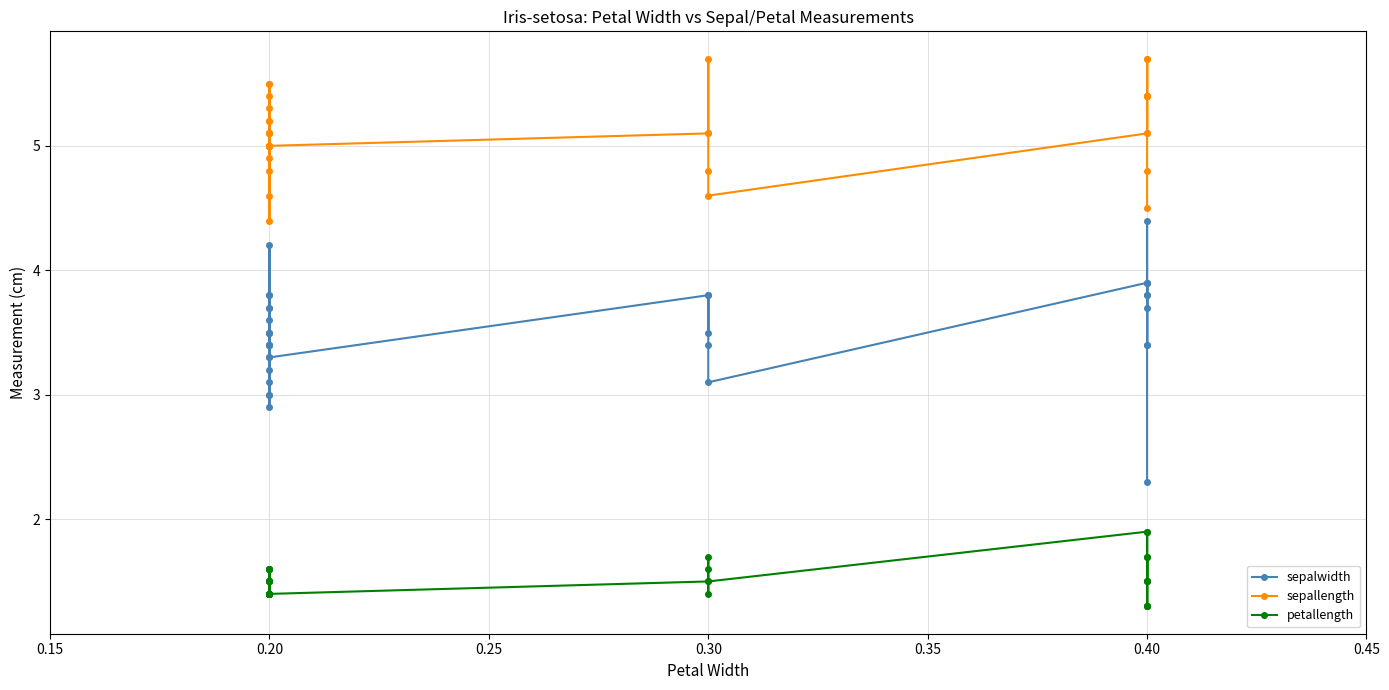

What is the maximum value for sepalwidth?

4.4